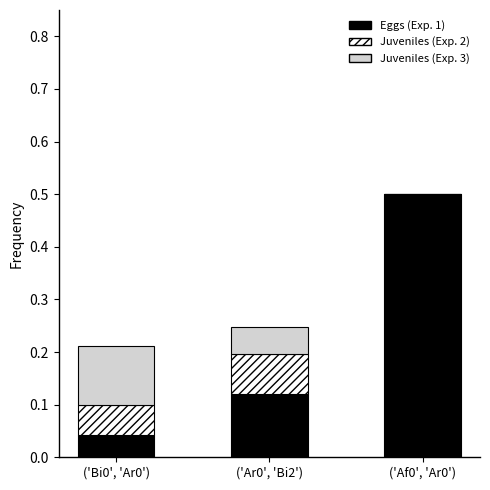

Is it true that Eggs (Exp. 1) equals 0.5 at ('Af0', 'Ar0')?

True